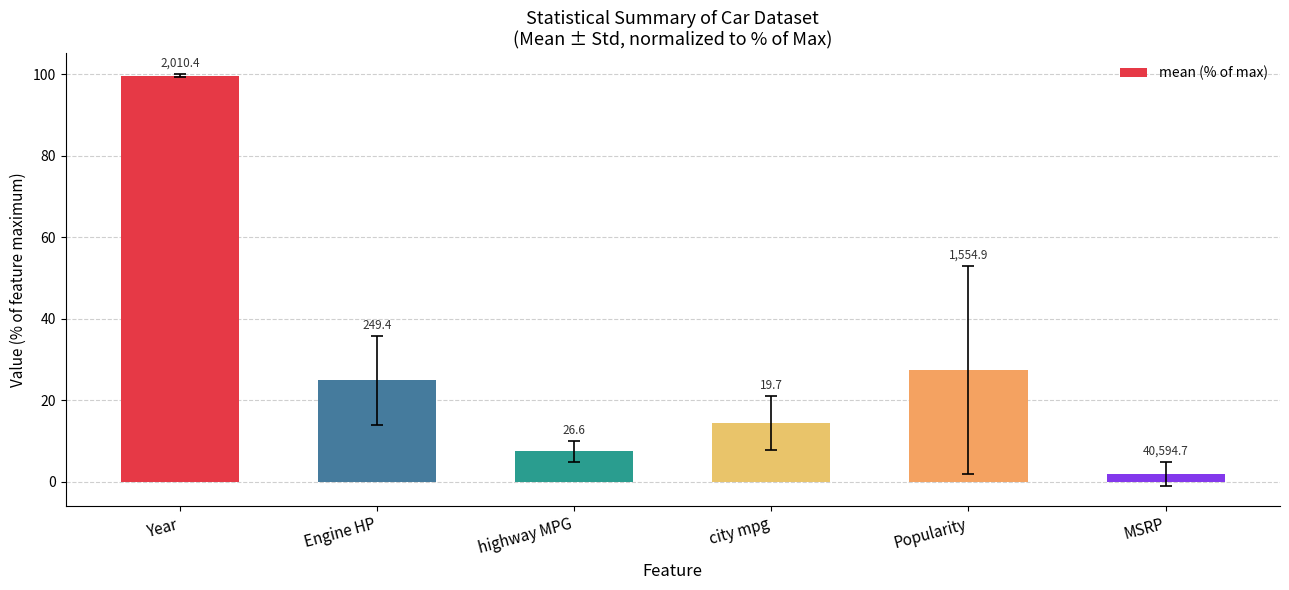

True or false: the data shows 14.4 at city mpg.

True